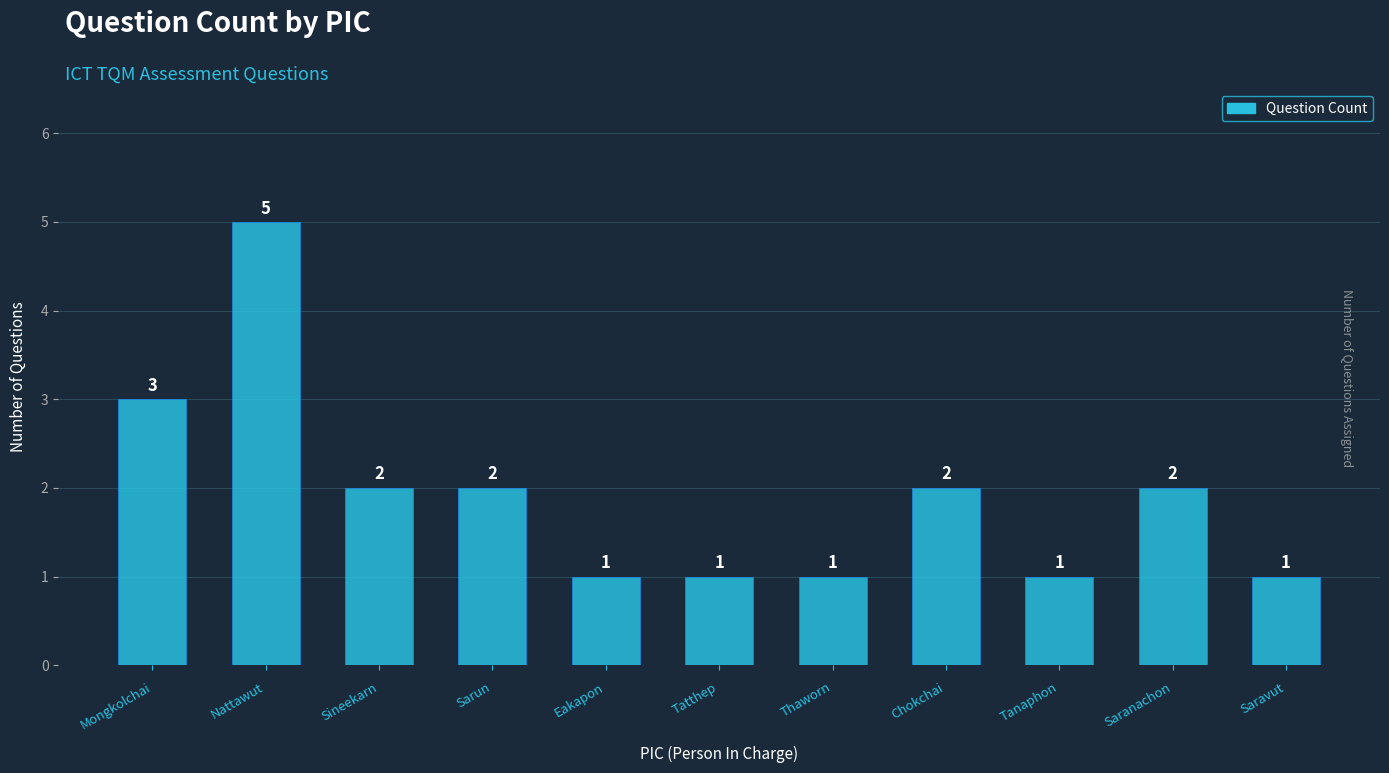

What is the value of the 3rd bar from the left?

2